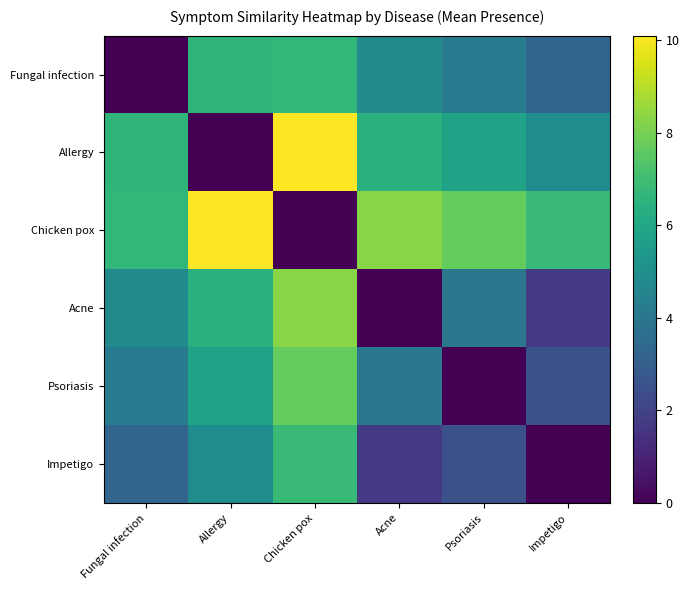

At which category does the chart reach its minimum across all series?

Fungal infection